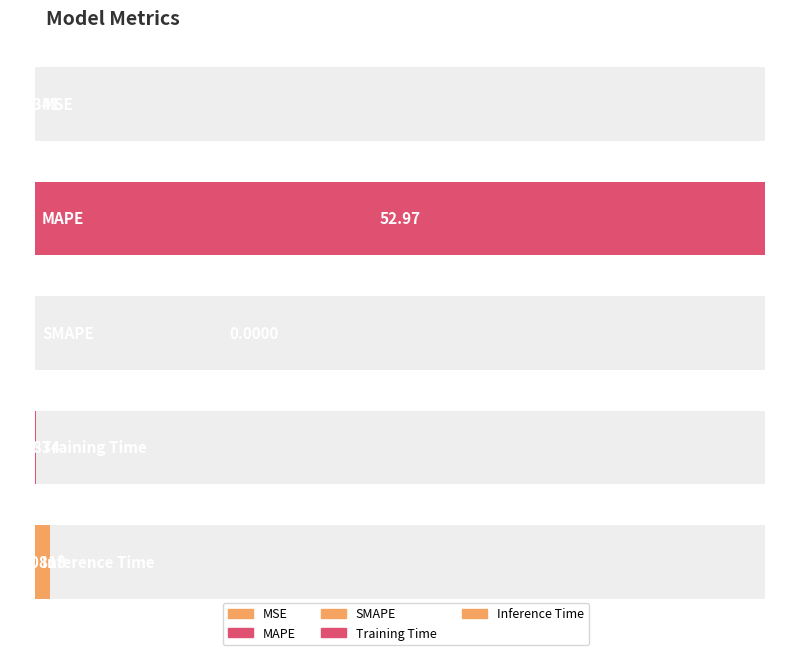

What is the sum of all values?

54.2